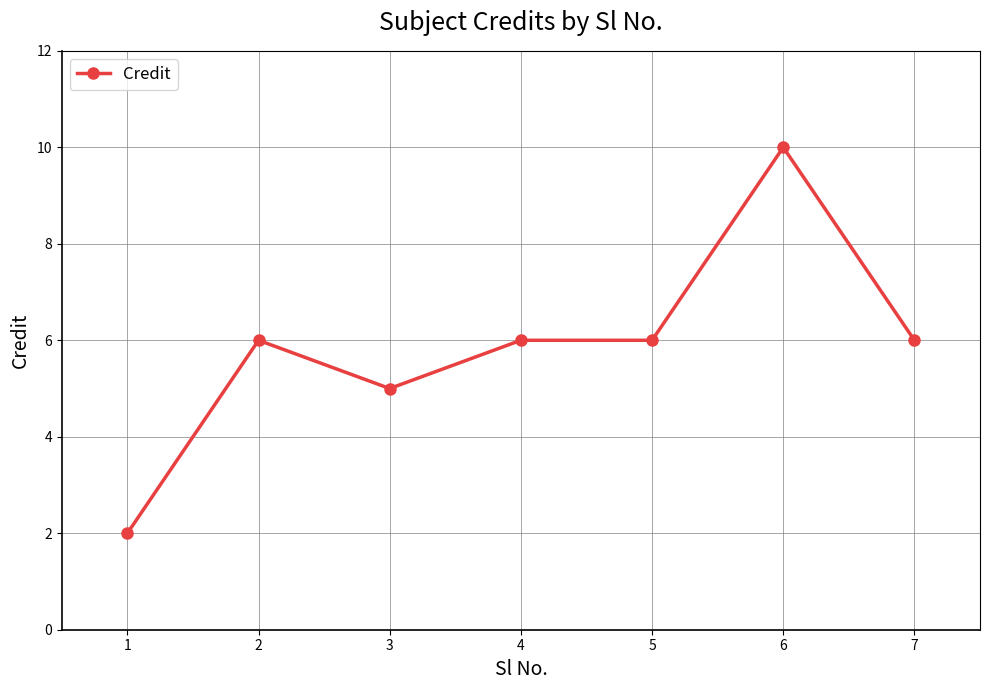

The chart shows a value of 6 at 4. True or false?

True